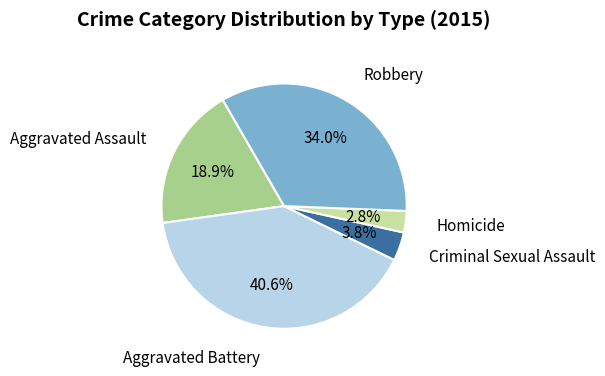

Is there any slice that represents more than half of the pie?

No